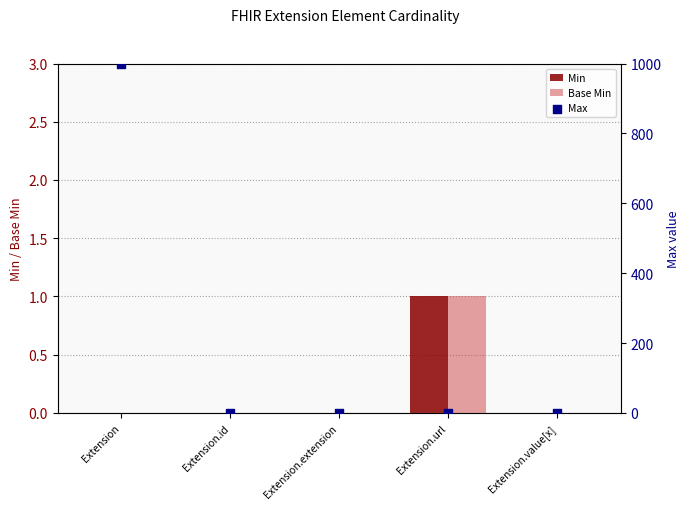

What are all the series names shown in the legend?

Min, Base Min, Max